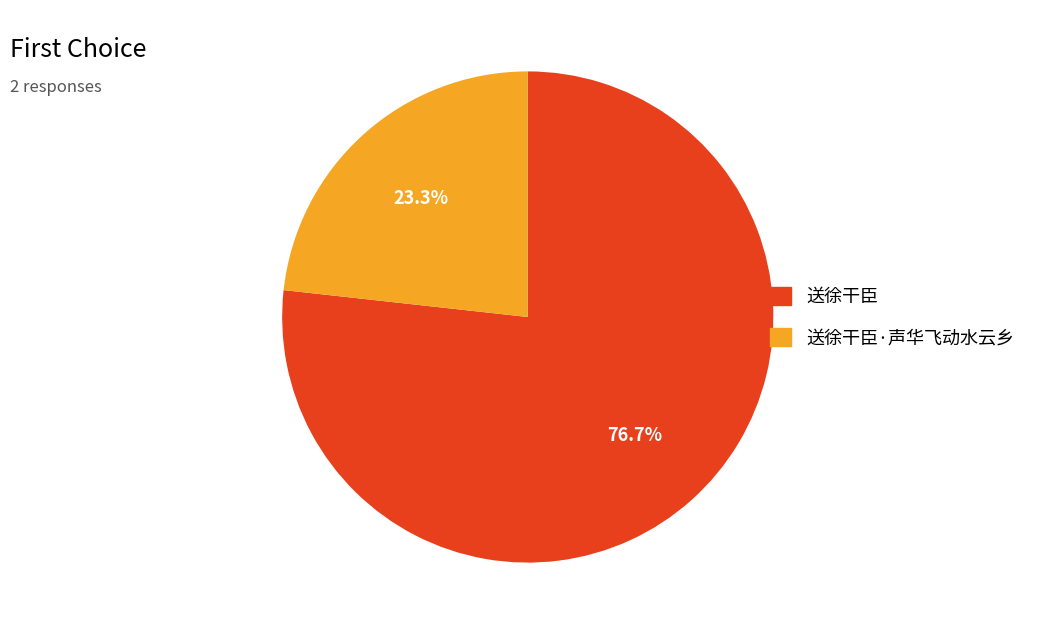

True or false: 送徐干臣 accounts for 85% of the total.

False